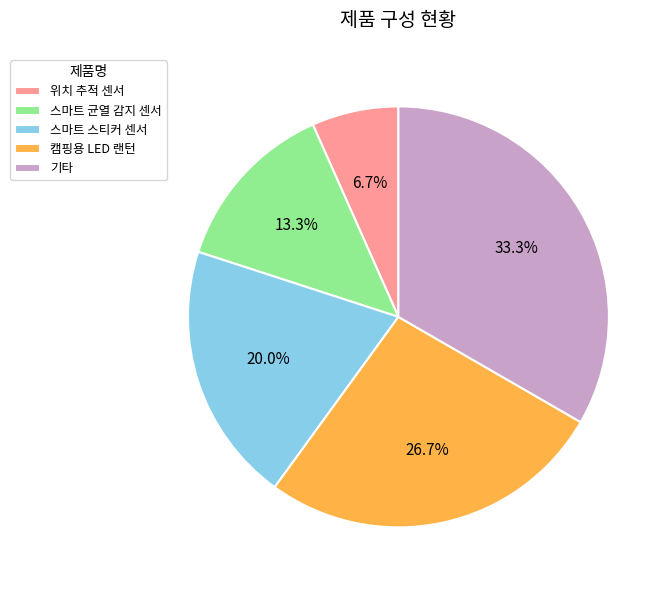

Is there a majority slice in this chart?

No